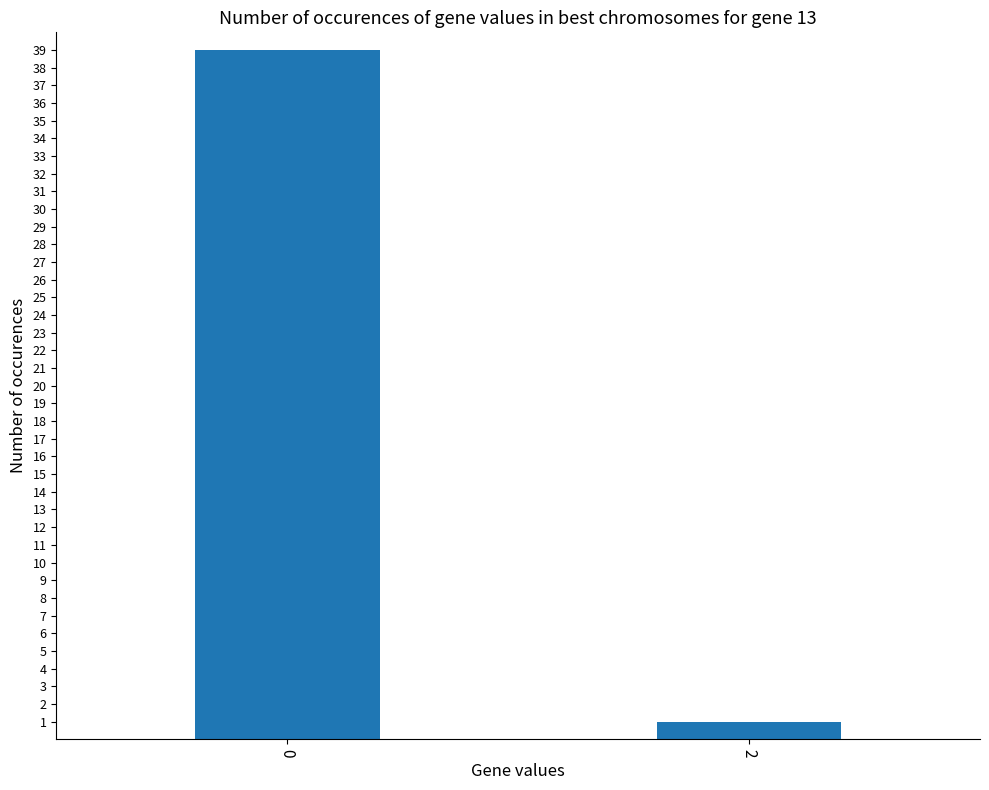

Reading left to right, what are all the values shown in this chart?

0=39	2=1